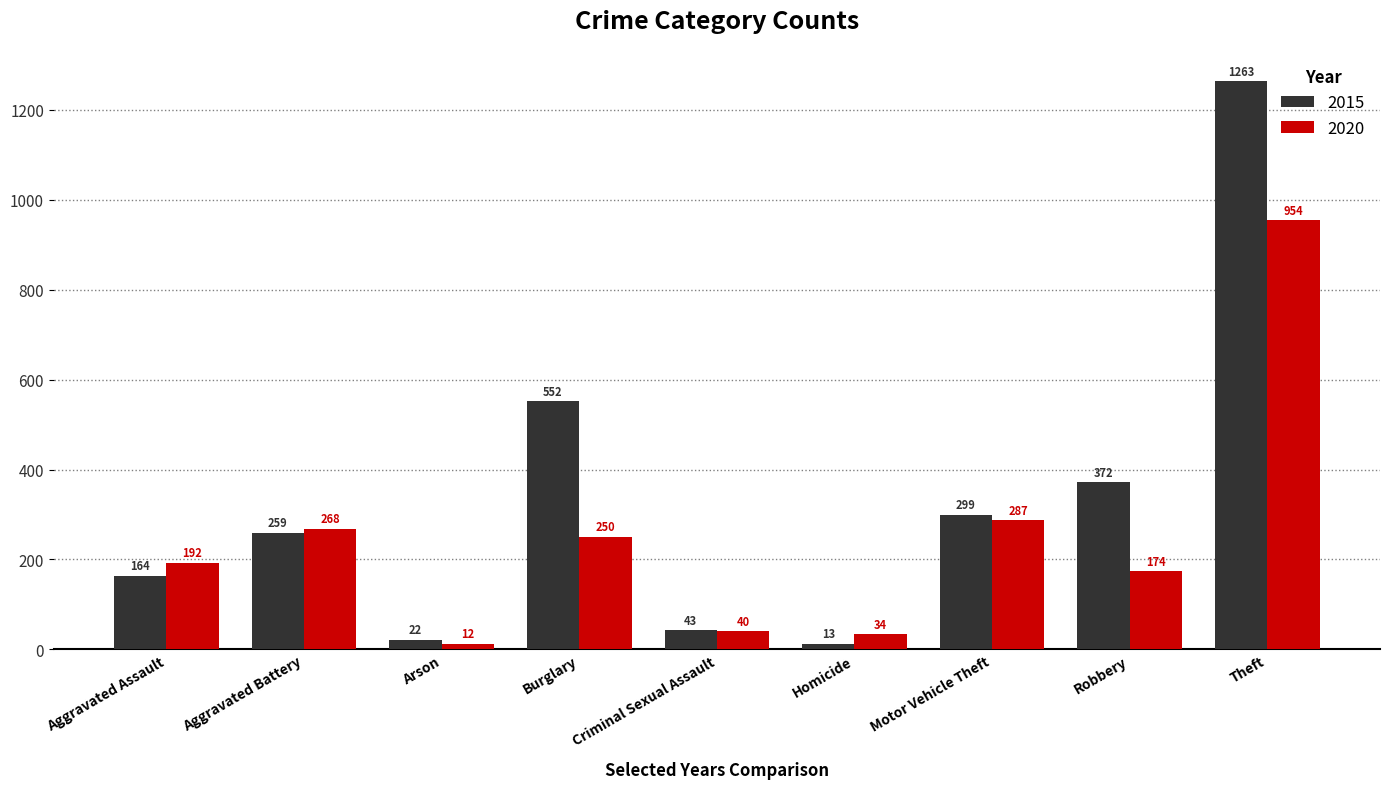

What is the sum of all 2015 values?

2987